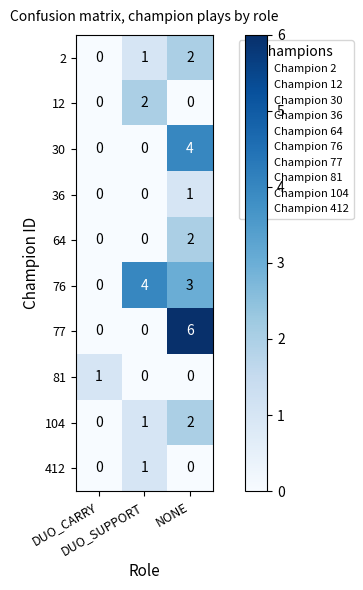

What is the greatest value displayed?

6